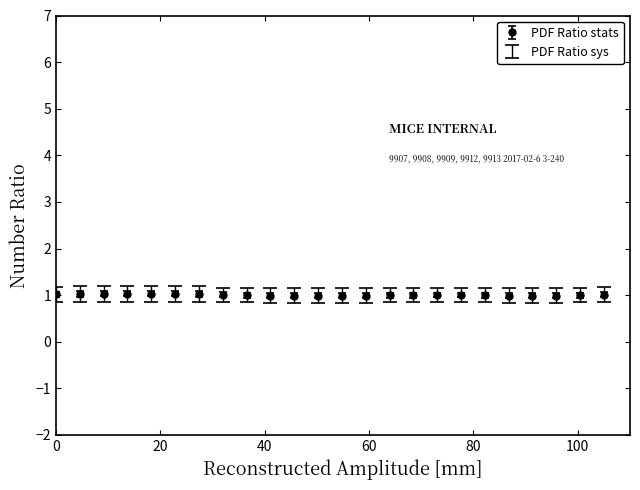

What is the maximum value shown in the chart?

1.0